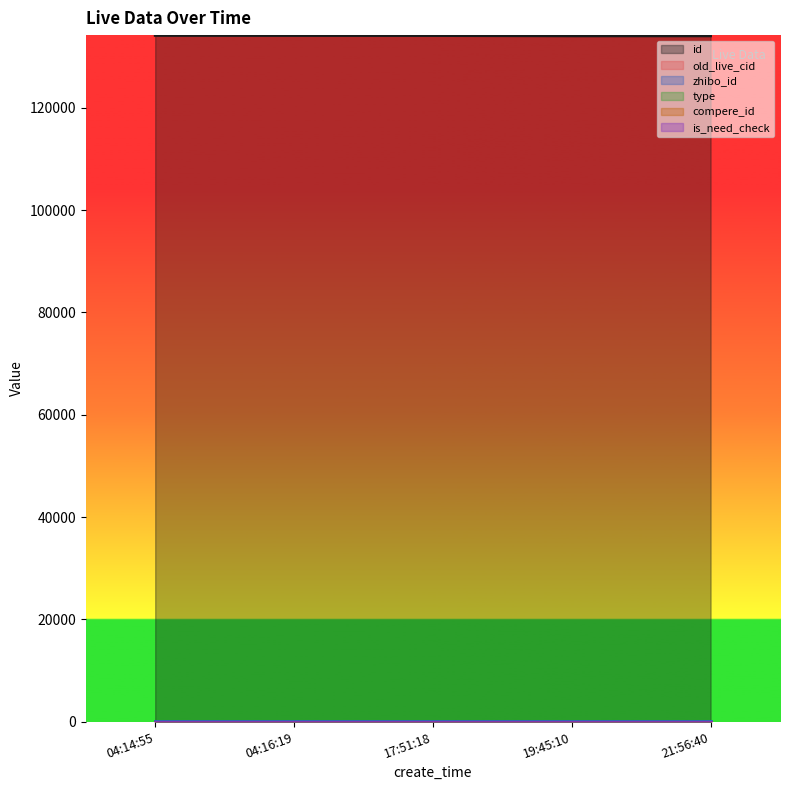

True or false: is_need_check and type intersect in this chart.

False